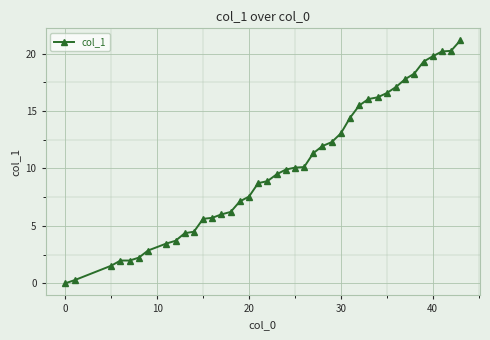

What is the value of the 21st point from the left?

9.9